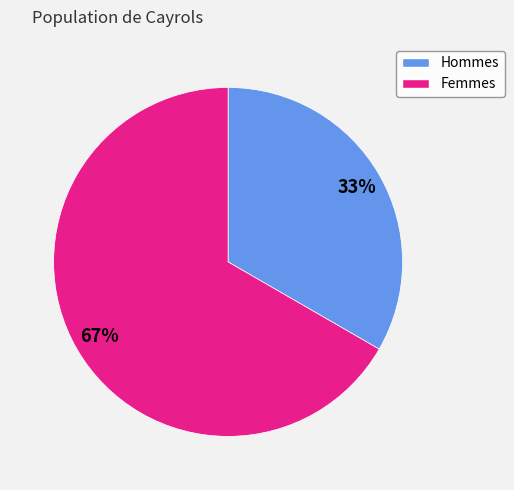

Is it true that Femmes is 72% of the pie?

False